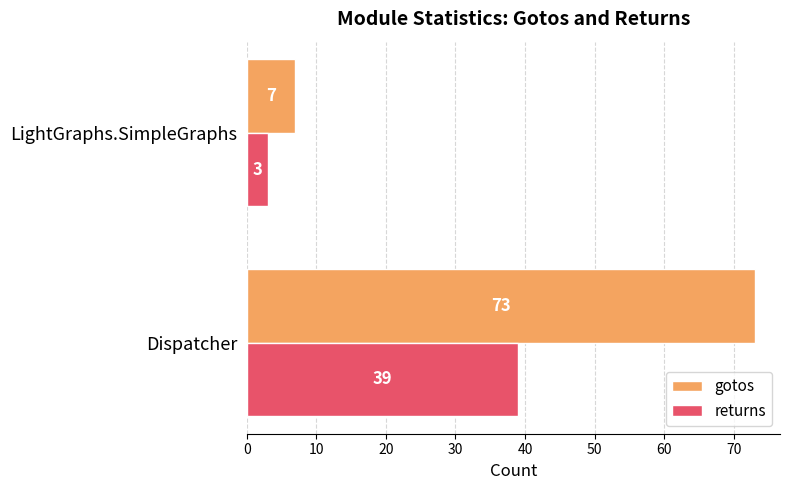

What is the difference between the highest and lowest values at Dispatcher?

34